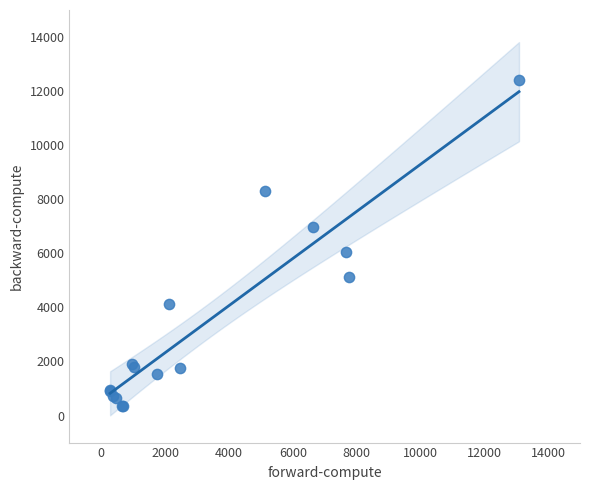

What Y value in the scatter plot is closest to 6392?

6042.7